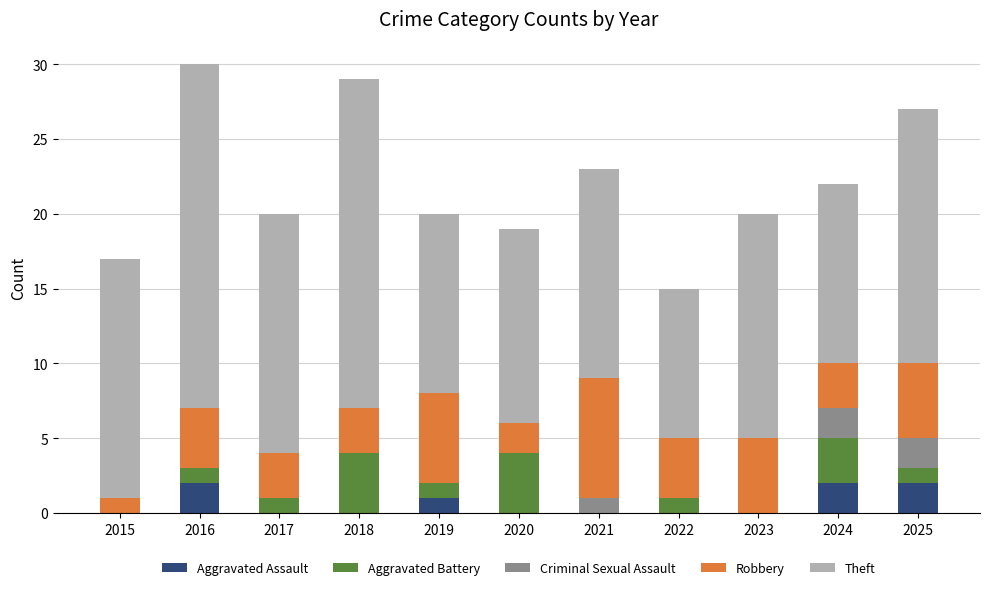

What is the sum of all Aggravated Assault values?

7